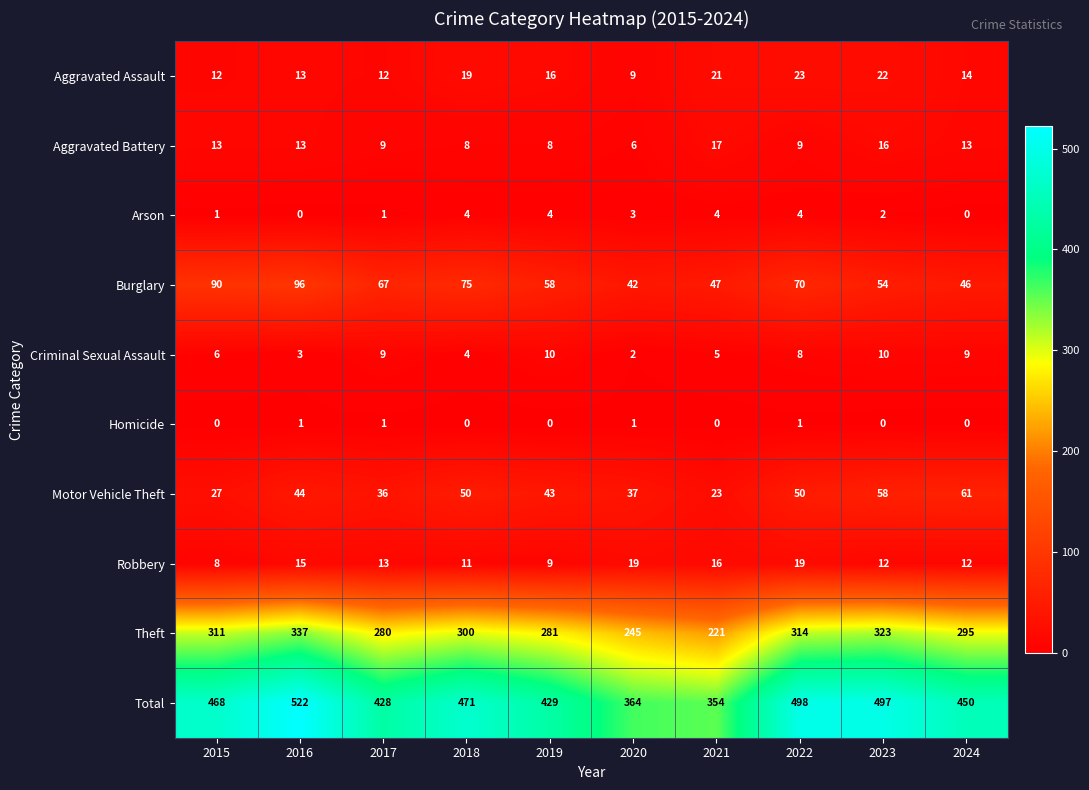

Rank the series at 2023 from highest to lowest value.

Total, Theft, Motor Vehicle Theft, Burglary, Aggravated Assault, Aggravated Battery, Robbery, Criminal Sexual Assault, Arson, Homicide